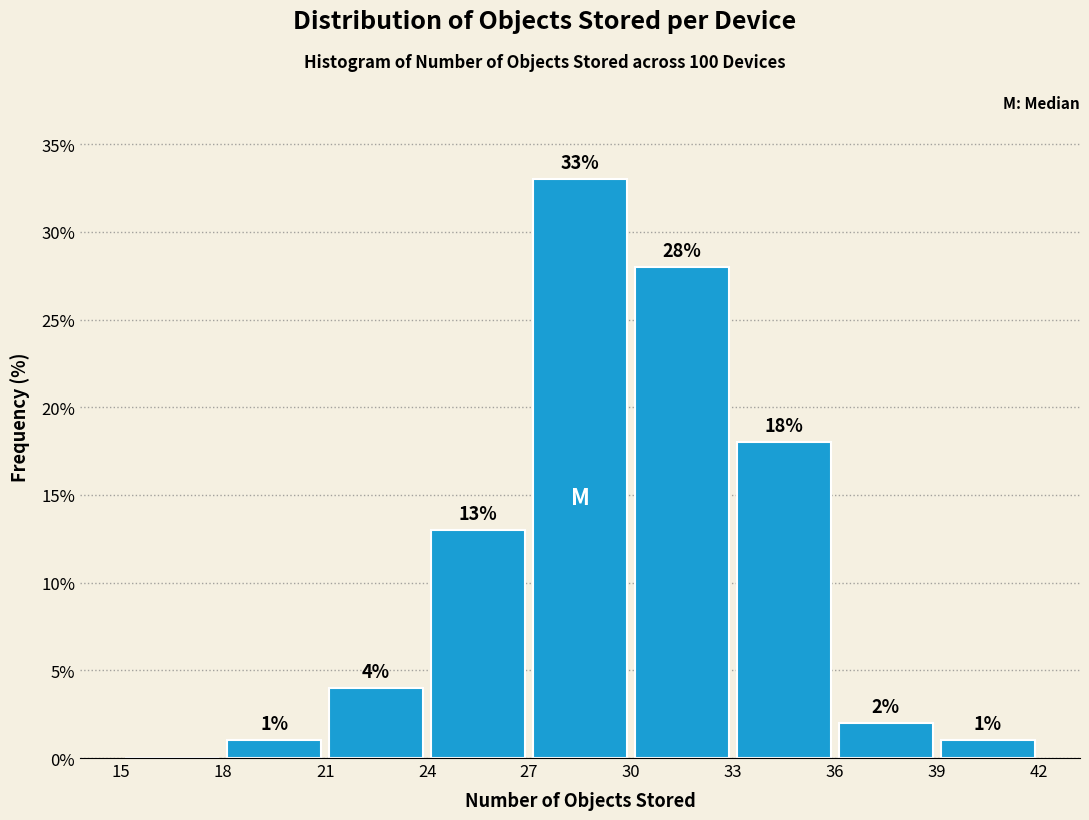

Over which range of the x-axis is the bar tallest?

27 to 30